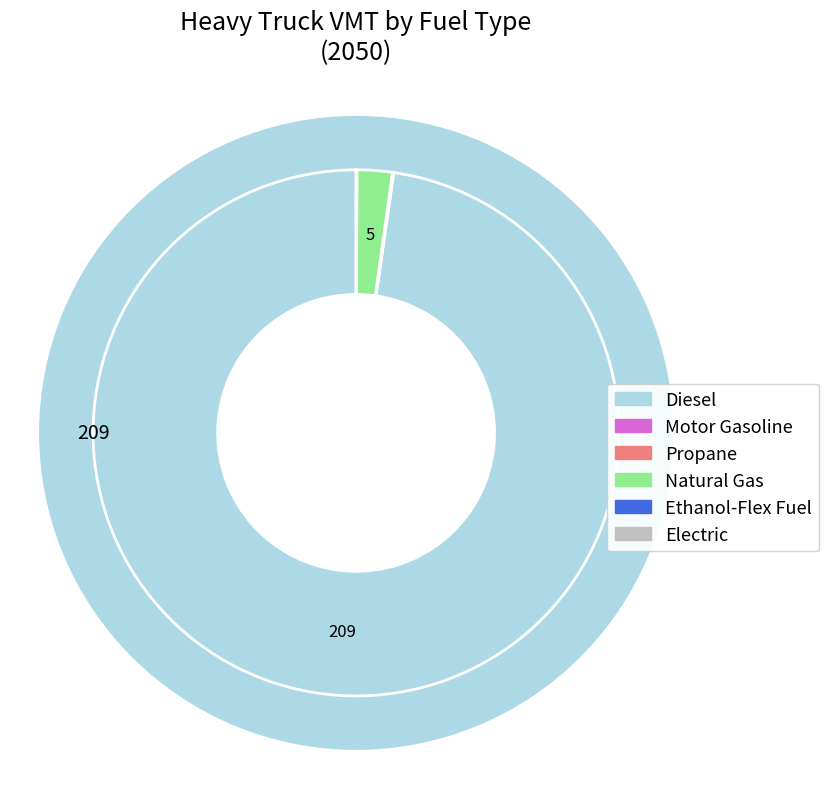

What is the majority slice?

Diesel